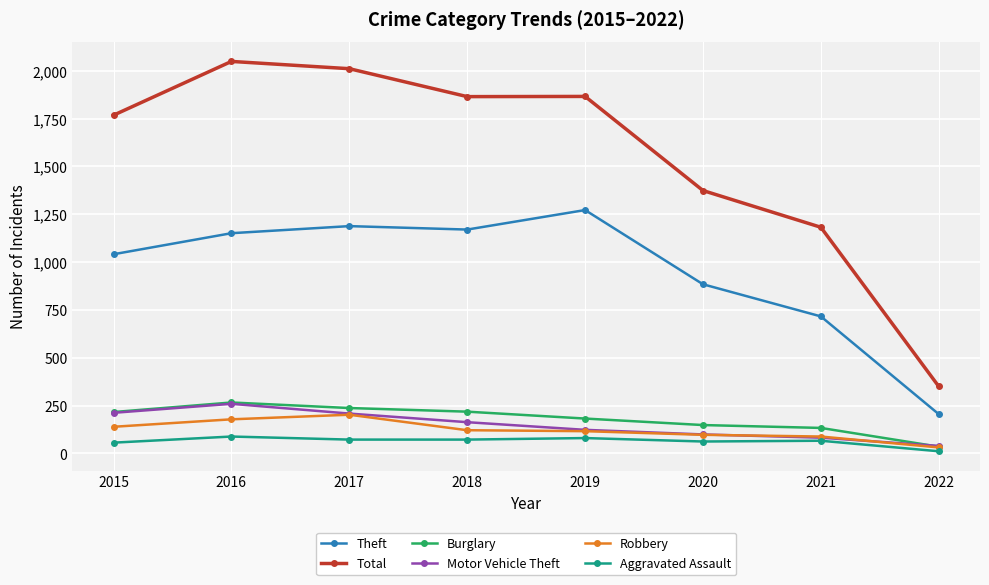

Which series has the largest total across all categories?

Total